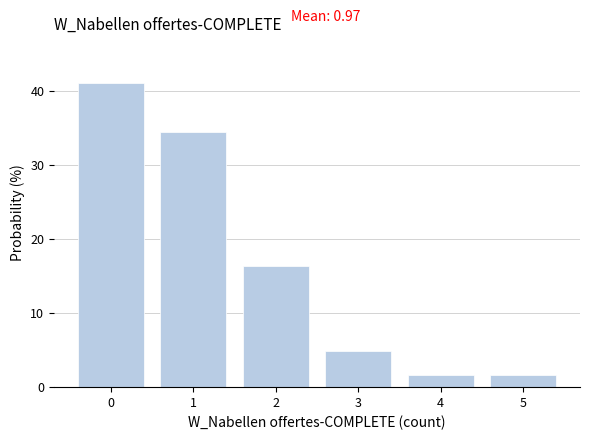

Reading left to right, transcribe all the data shown in this chart.

0=41.0	1=34.4	2=16.4	3=4.9	4=1.6	5=1.6